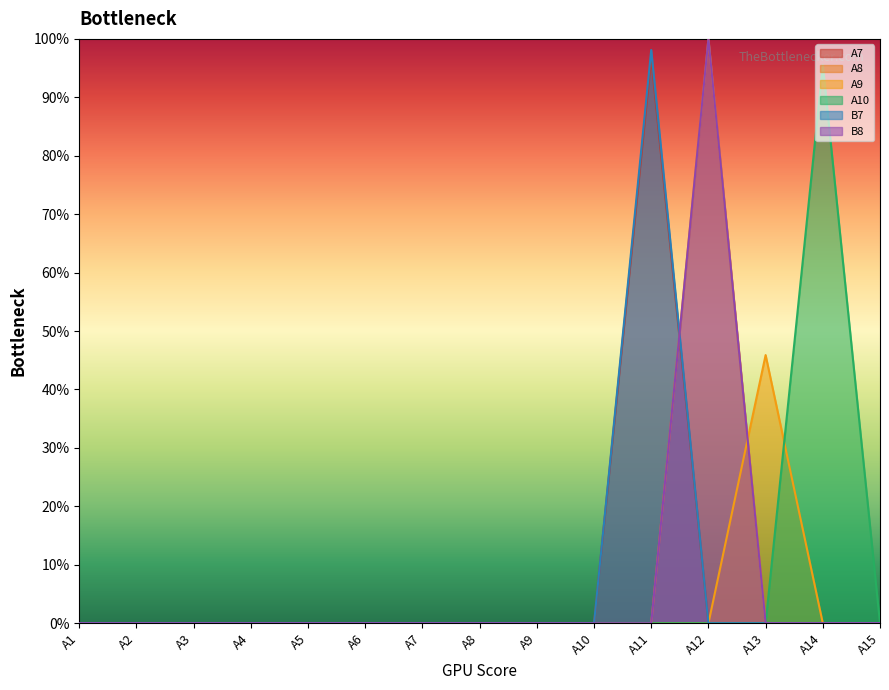

True or false: A7 and A9 cross at least once.

False